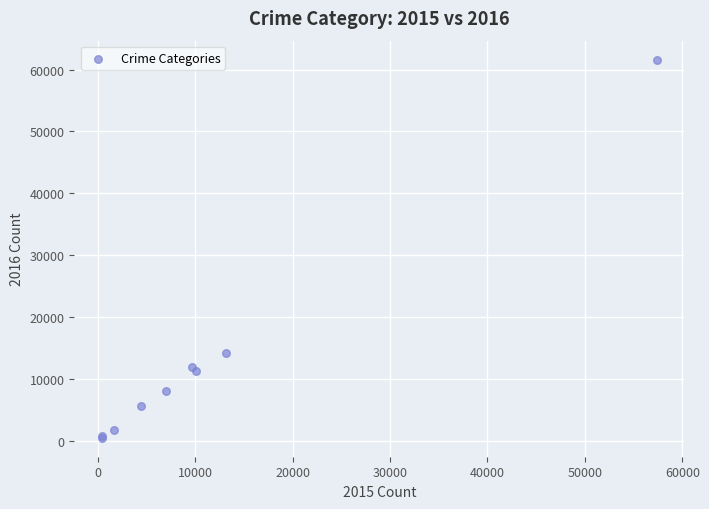

What Y value in the scatter plot is closest to 31066?

14289